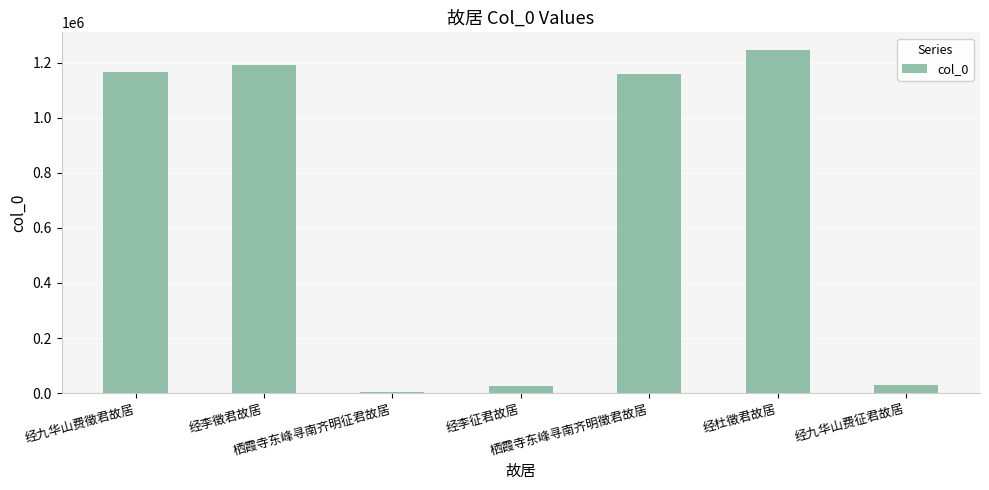

Does the chart contain stacked bars?

No